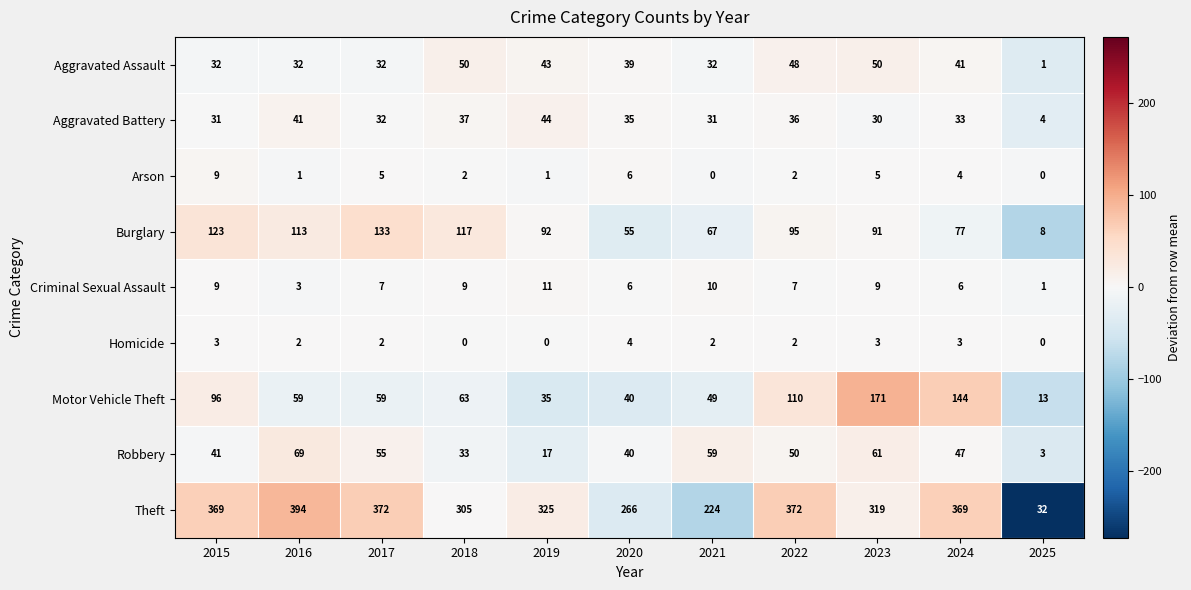

What value does the Motor Vehicle Theft series have at 2025, to the nearest 10?

10